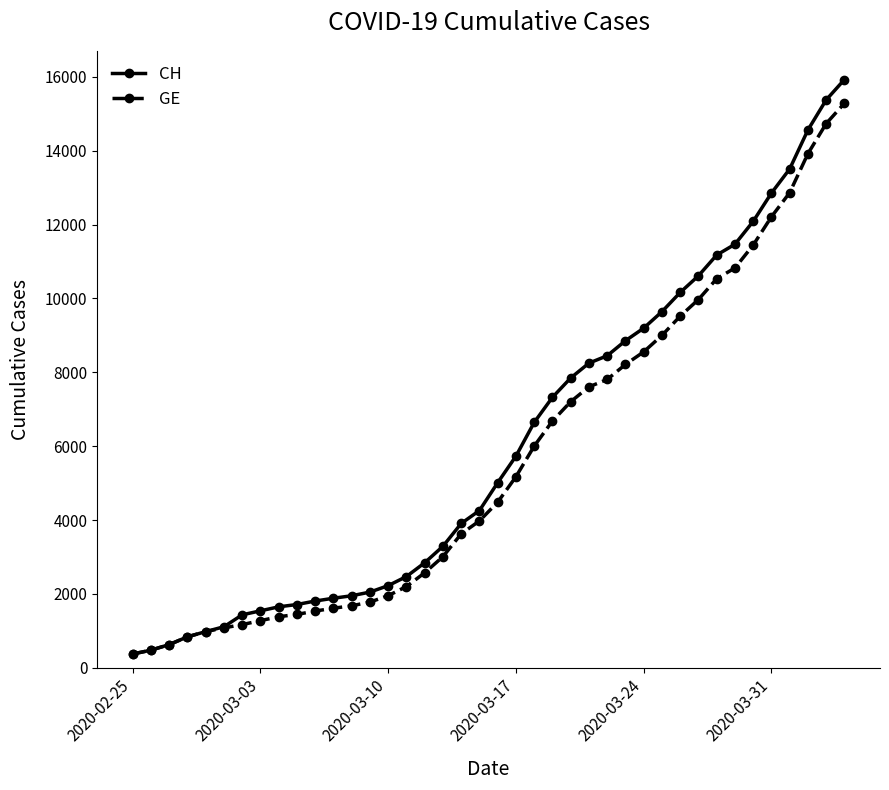

What is the value of the GE point at the 18th from the left?

3010